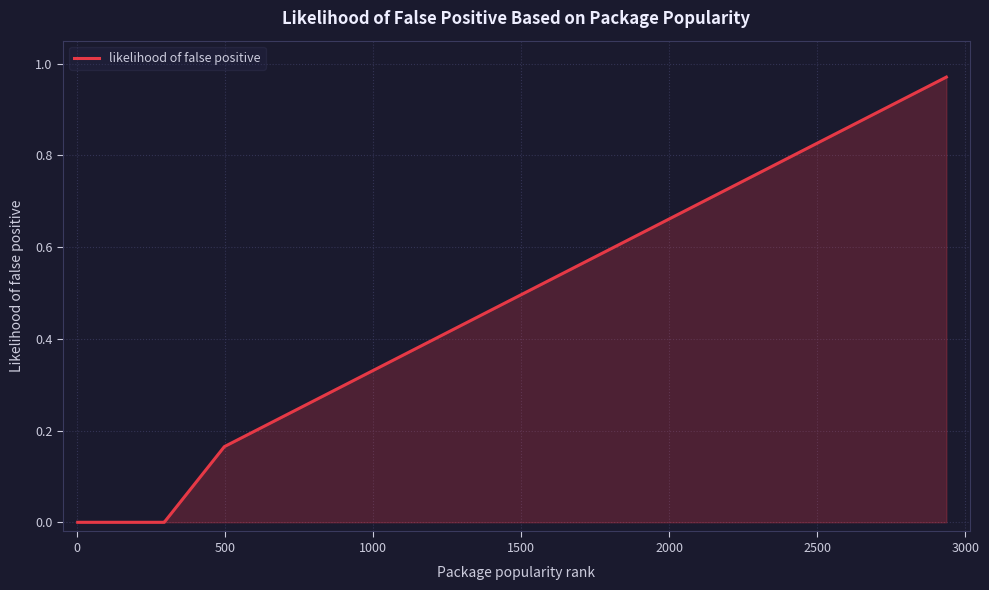

Does the chart have visible grid lines?

Yes